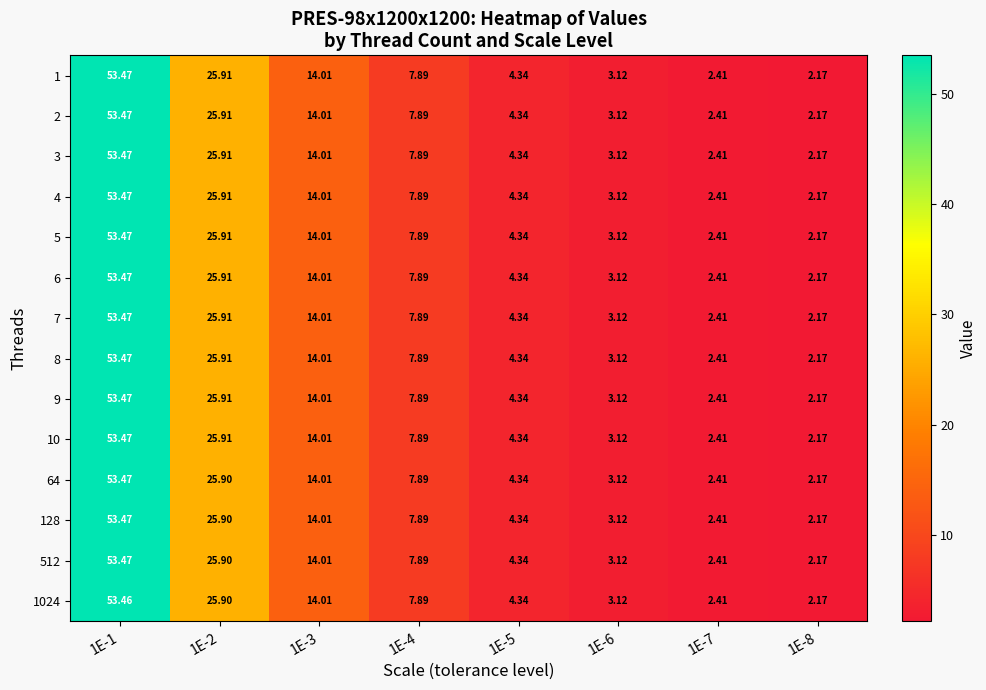

How many categories are shown in the chart?

8